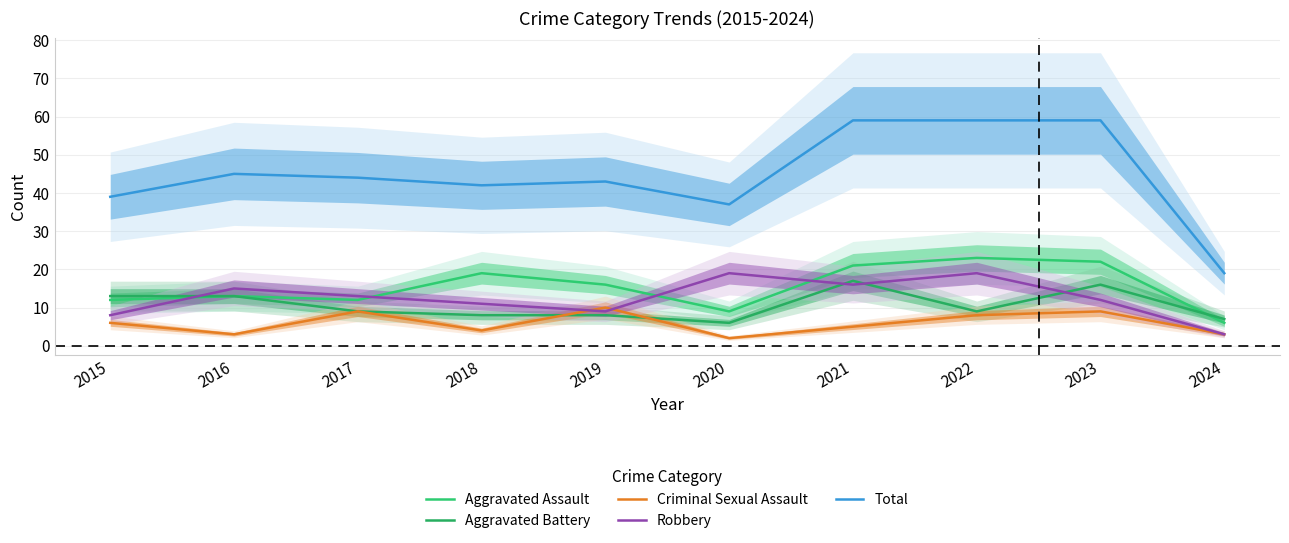

Reading left to right, list all the values displayed in this chart.

Aggravated Assault: 2015=12	2016=13	2017=12	2018=19	2019=16	2020=9	2021=21	2022=23	2023=22	2024=6
Aggravated Battery: 2015=13	2016=13	2017=9	2018=8	2019=8	2020=6	2021=17	2022=9	2023=16	2024=7
Criminal Sexual Assault: 2015=6	2016=3	2017=9	2018=4	2019=10	2020=2	2021=5	2022=8	2023=9	2024=3
Robbery: 2015=8	2016=15	2017=13	2018=11	2019=9	2020=19	2021=16	2022=19	2023=12	2024=3
Total: 2015=39	2016=45	2017=44	2018=42	2019=43	2020=37	2021=59	2022=59	2023=59	2024=19